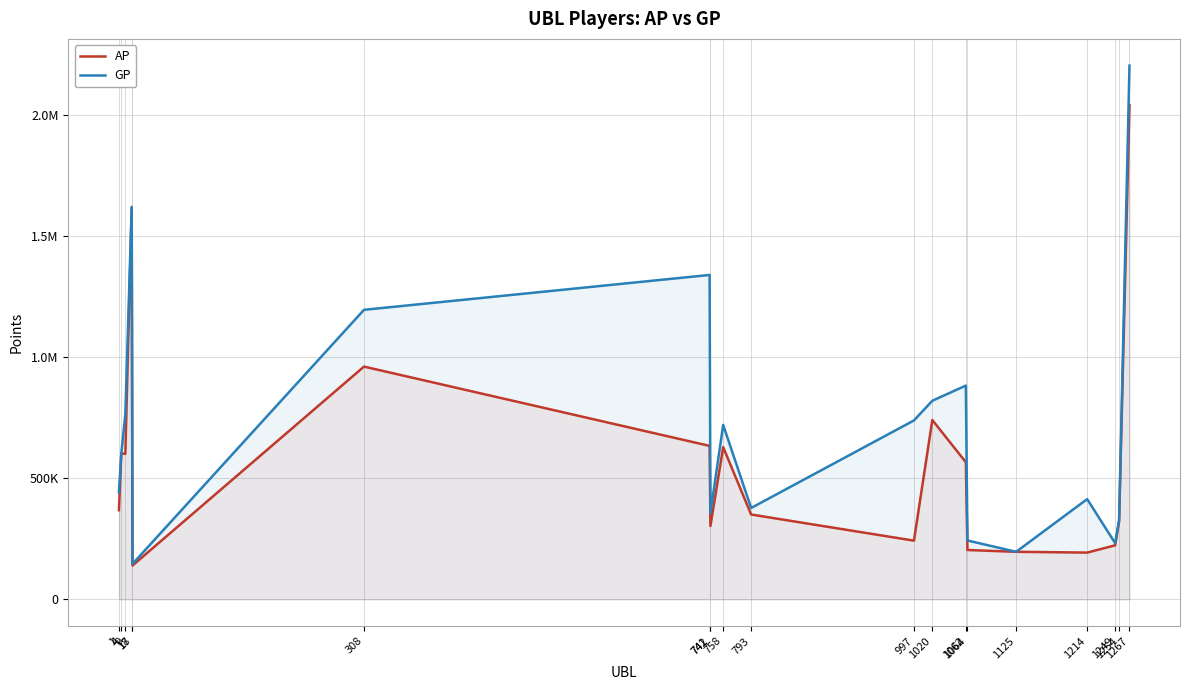

True or false: GP and AP intersect in this chart.

False